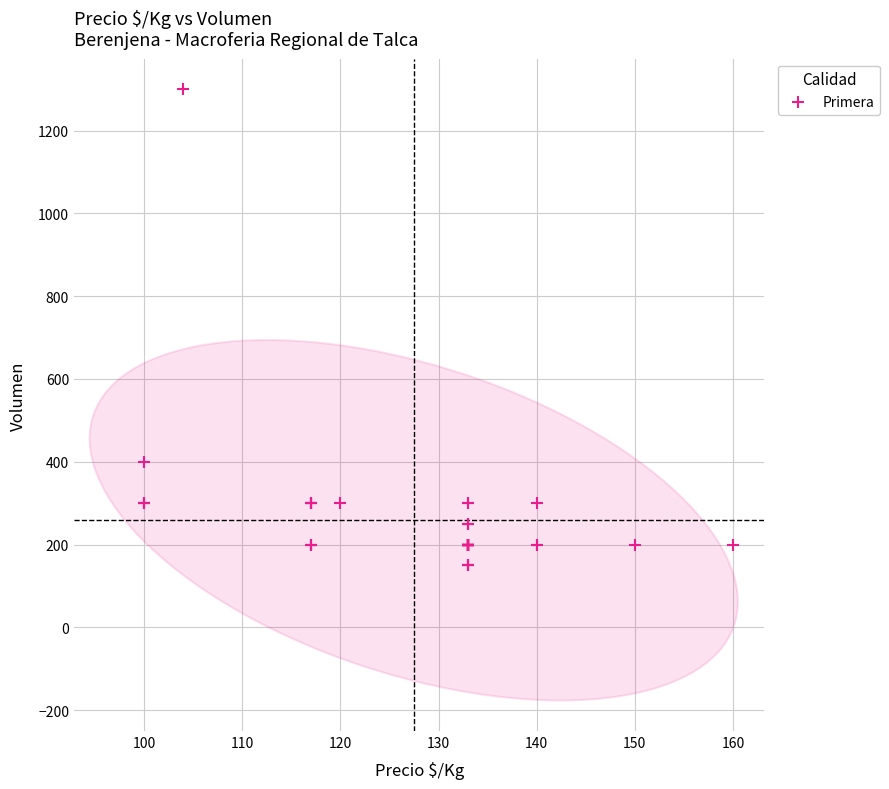

What Y value in the scatter plot is closest to 725?

400